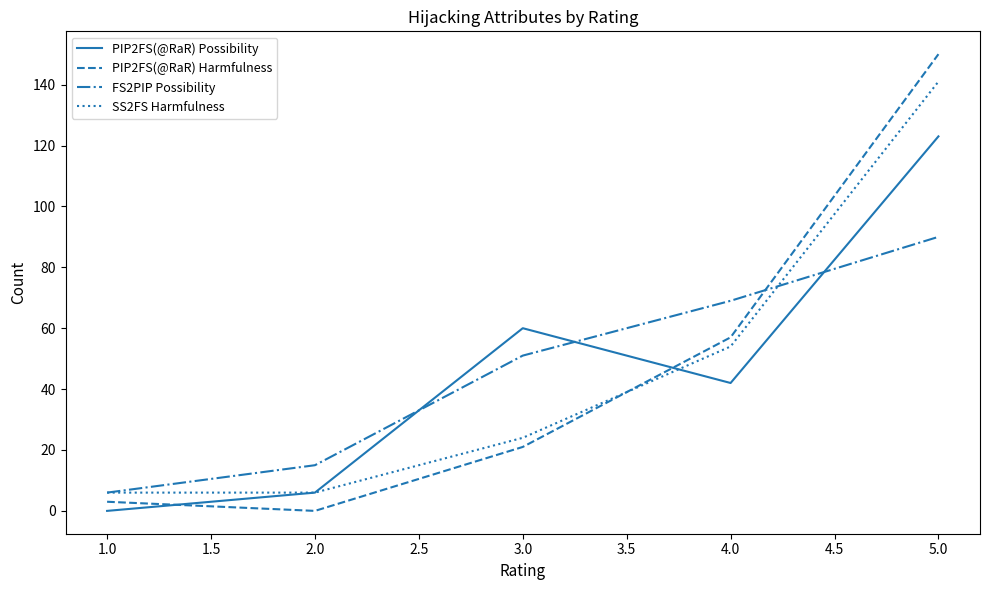

After their last crossing, which series has the higher values: SS2FS Harmfulness or PIP2FS(@RaR) Harmfulness?

PIP2FS(@RaR) Harmfulness